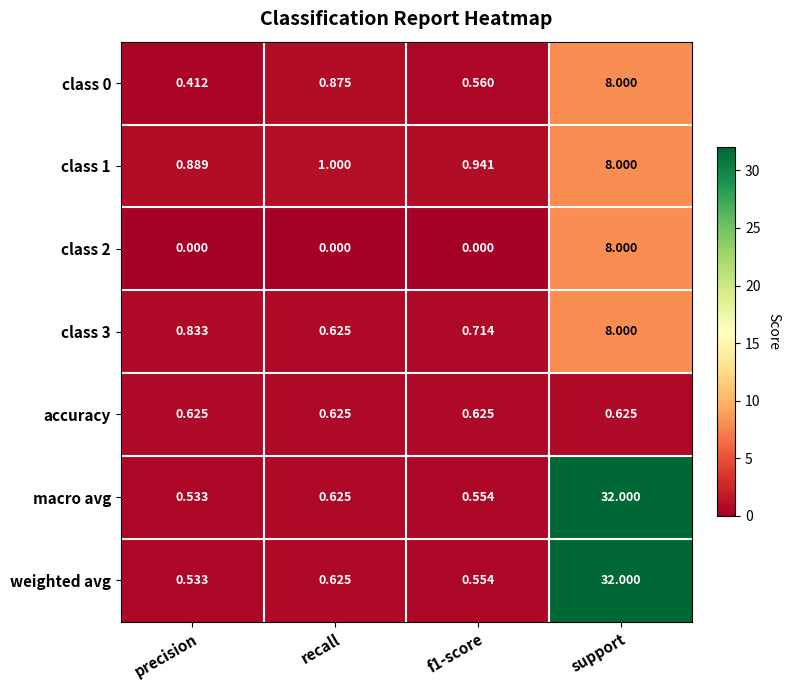

At which label does weighted avg reach its peak?

support